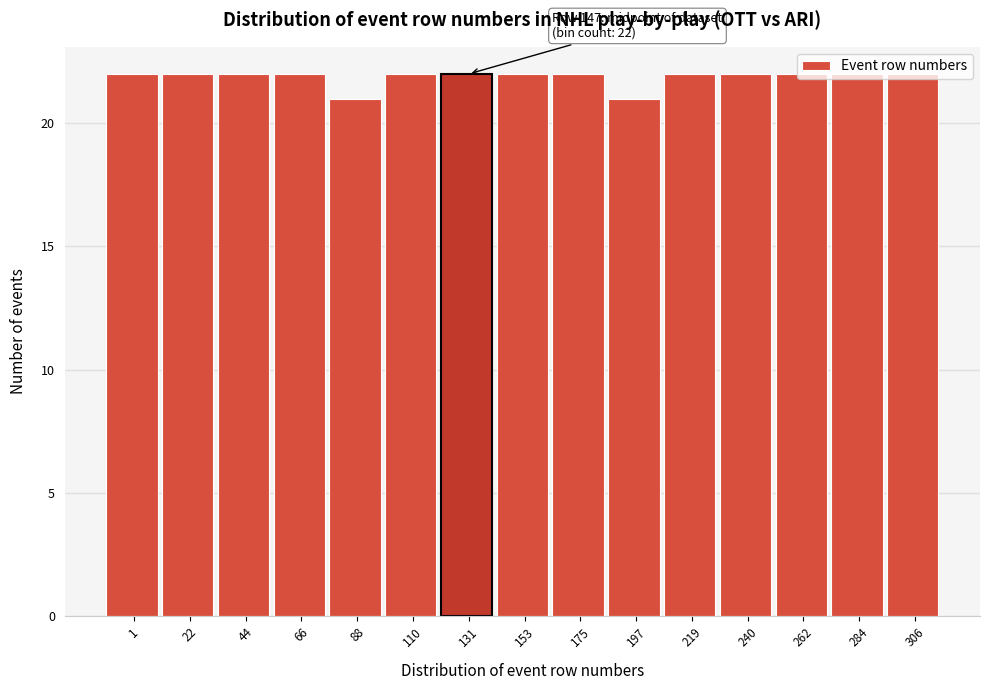

What is the approximate value at 175?

22